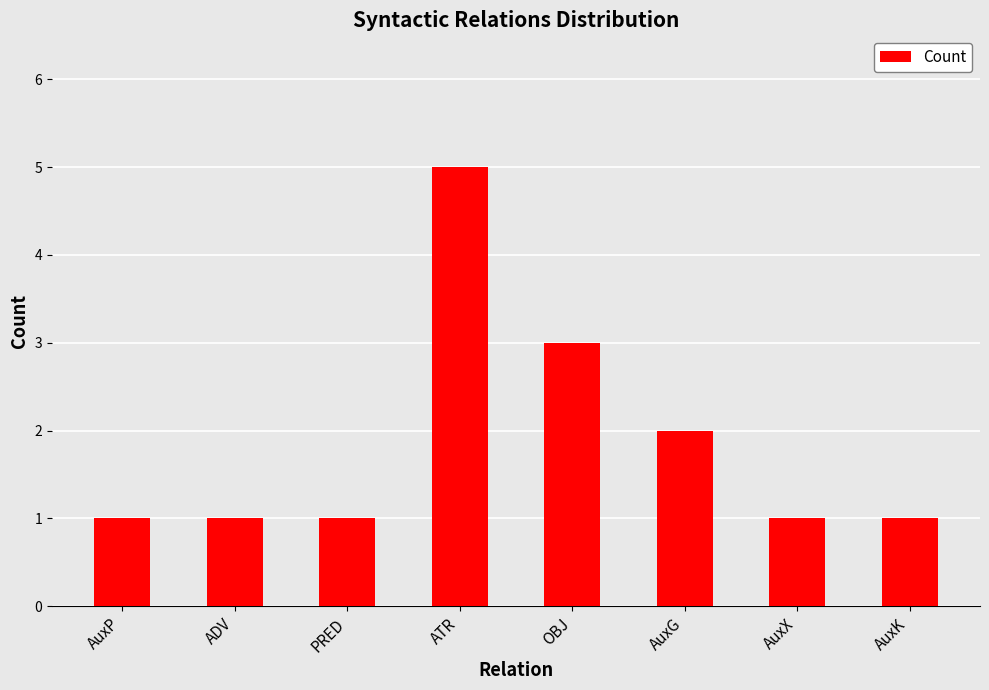

What position from the right is AuxG?

3